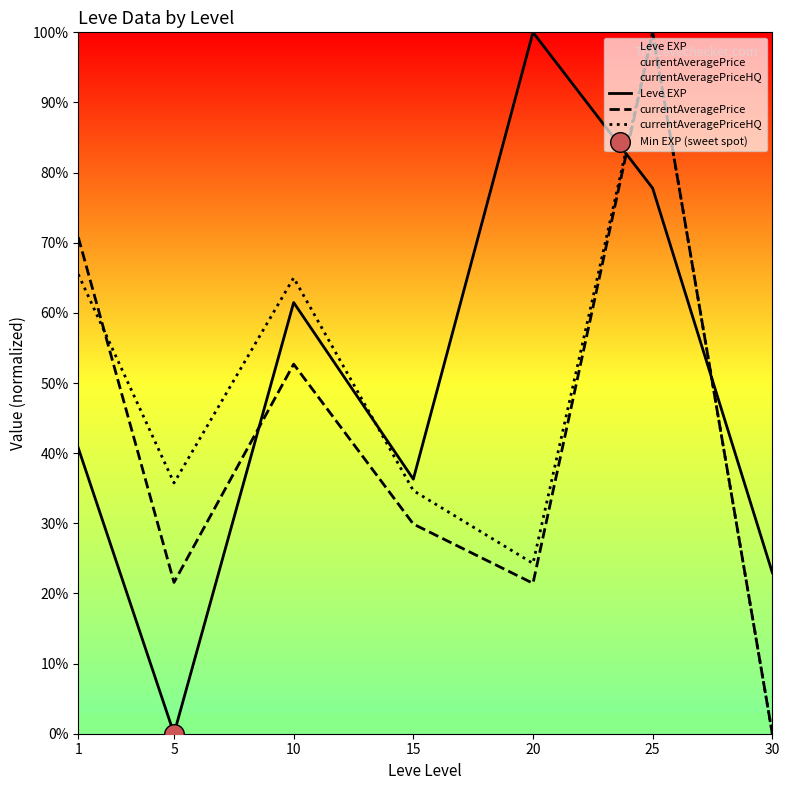

At which category is the sum across all series the highest?

25